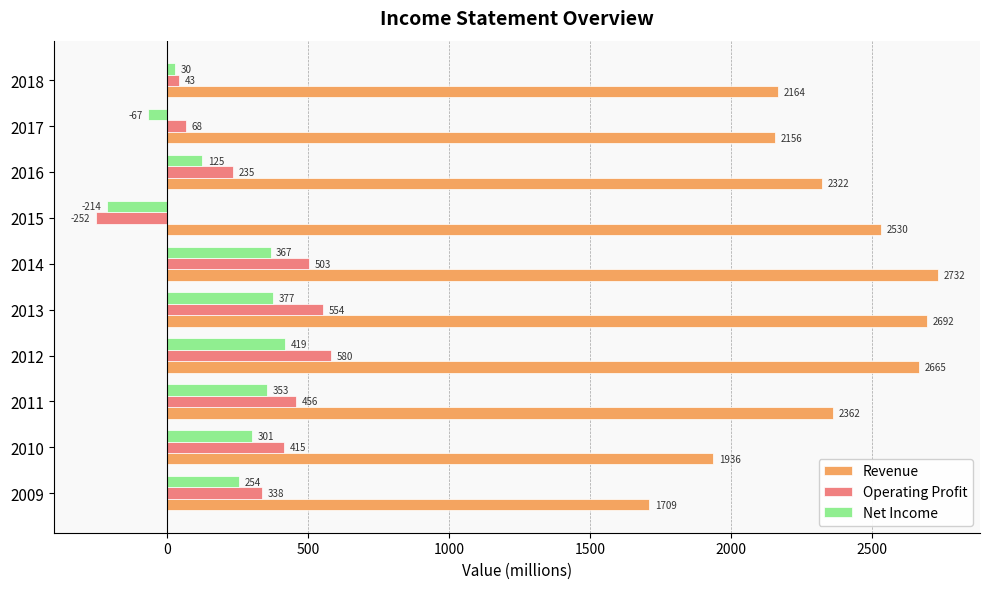

Read the Net Income value at 2011, to the nearest 50.

350